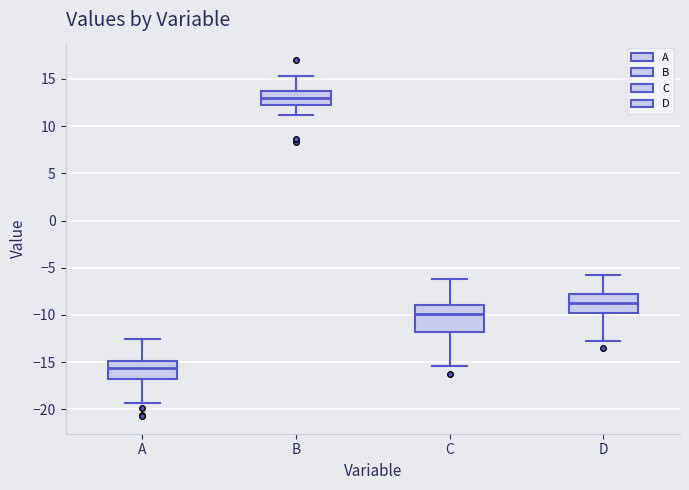

Reading left to right, transcribe this box plot: for each box, give where its median line is, the range the box spans, and where its two whiskers end, as read against the y-axis. The values are not printed on the chart, so give them approximately, as read against the axis.

A: median -15.5, box -17.0 to -15.0, whiskers -19.5 to -12.5
B: median 13.0, box 12.5 to 13.5, whiskers 11.0 to 15.5
C: median -10.0, box -12.0 to -9.0, whiskers -15.5 to -6.0
D: median -8.5, box -10.0 to -7.5, whiskers -13.0 to -5.5